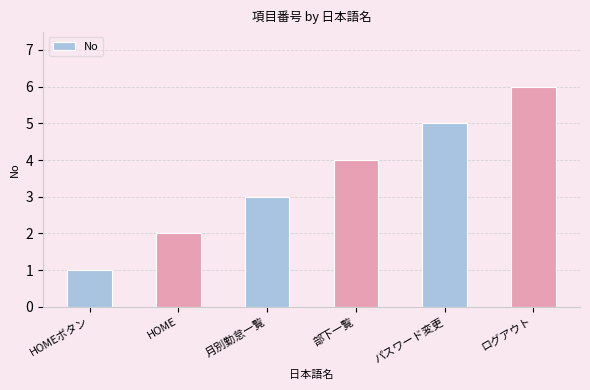

Rank the categories by value from highest to lowest.

ログアウト, パスワード変更, 部下一覧, 月別勤怠一覧, HOME, HOMEボタン